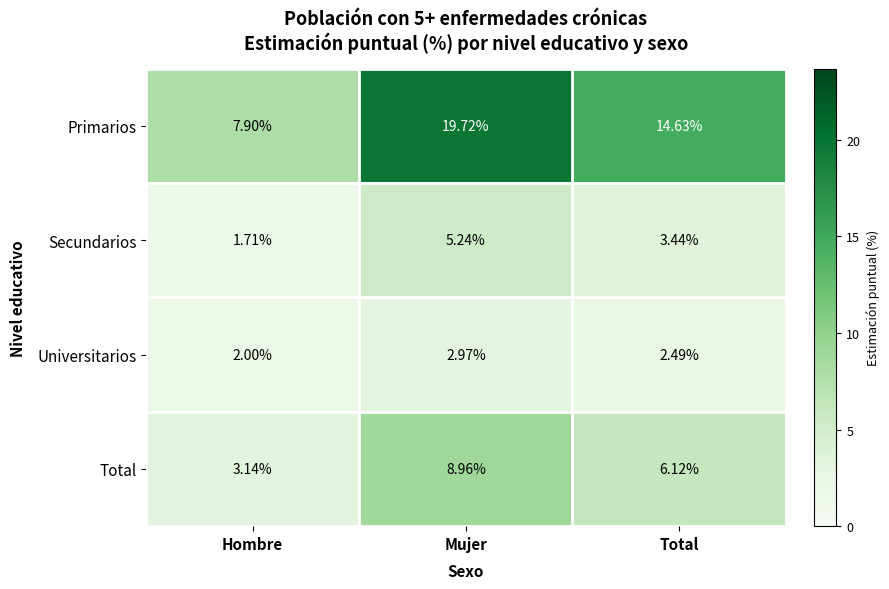

Which series changed the most between Mujer and Total?

Primarios